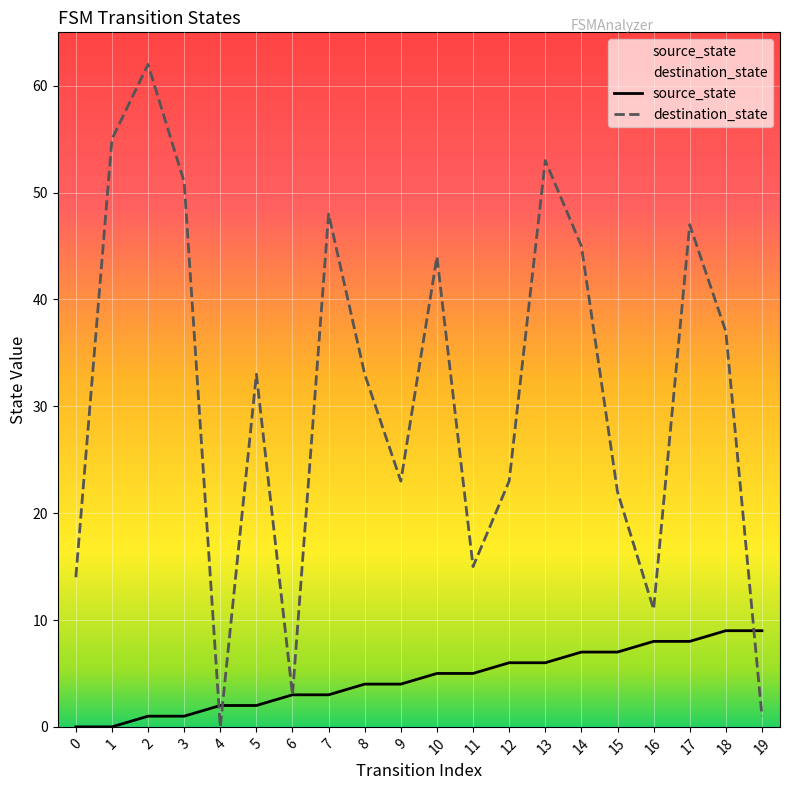

Which series changed the most between 1 and 16?

destination_state